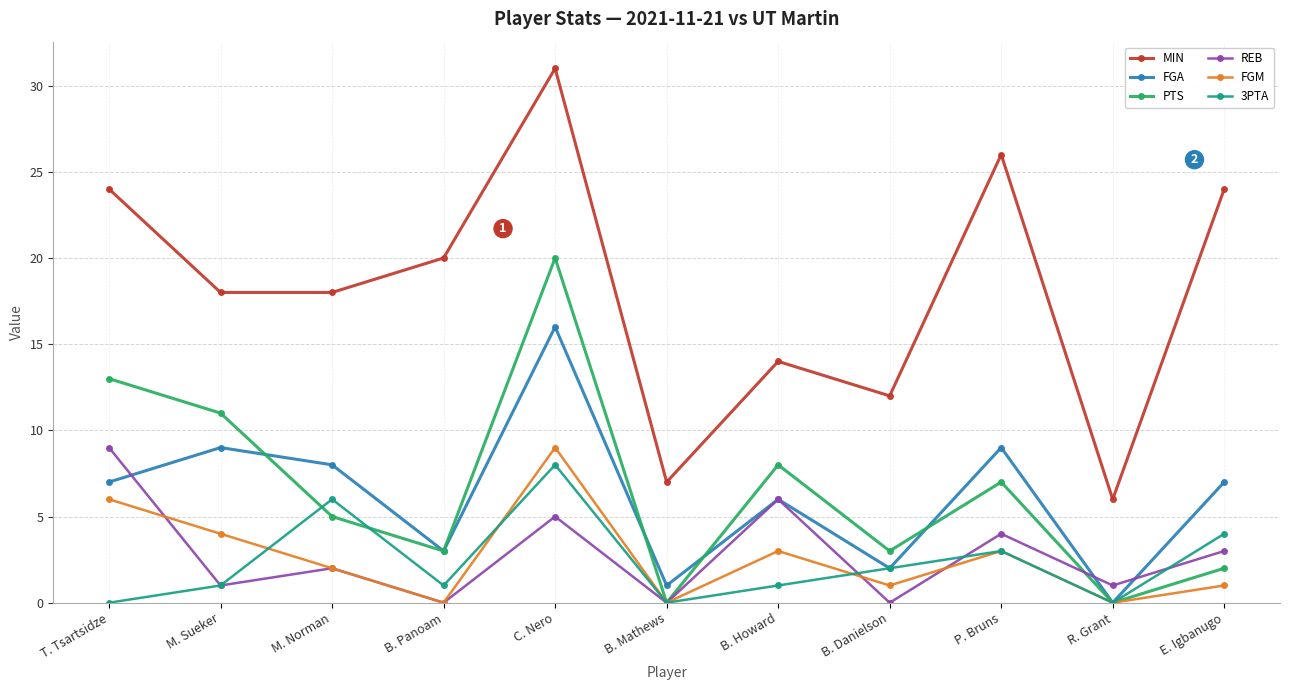

What is the total value across all series at P. Bruns?

52